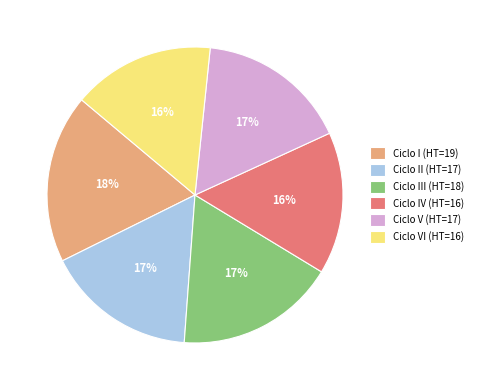

Is the sum of Ciclo IV (HT=16) and Ciclo I (HT=19) greater than half?

No